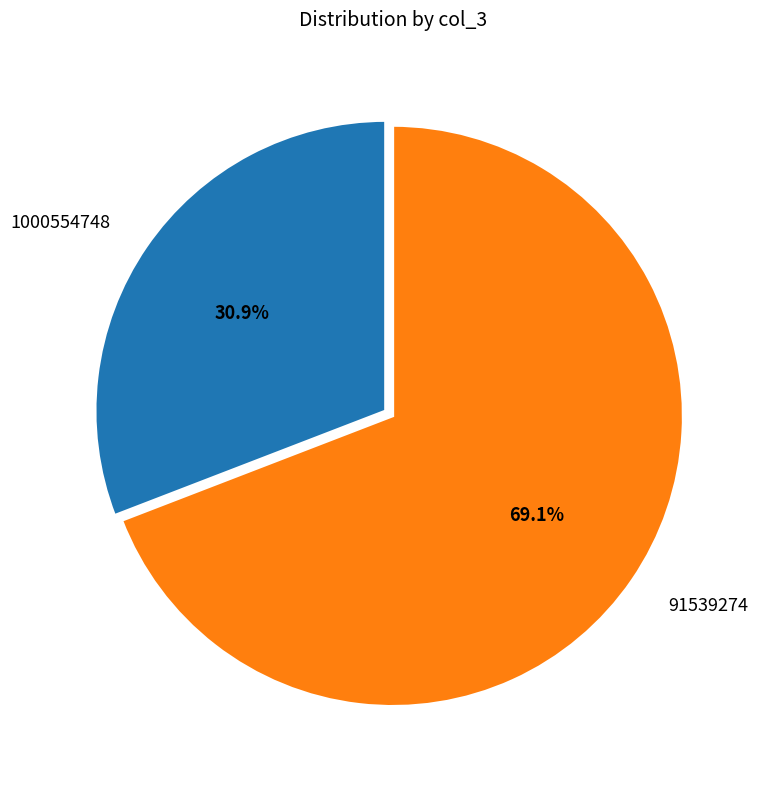

Count the number of slices in the pie.

2